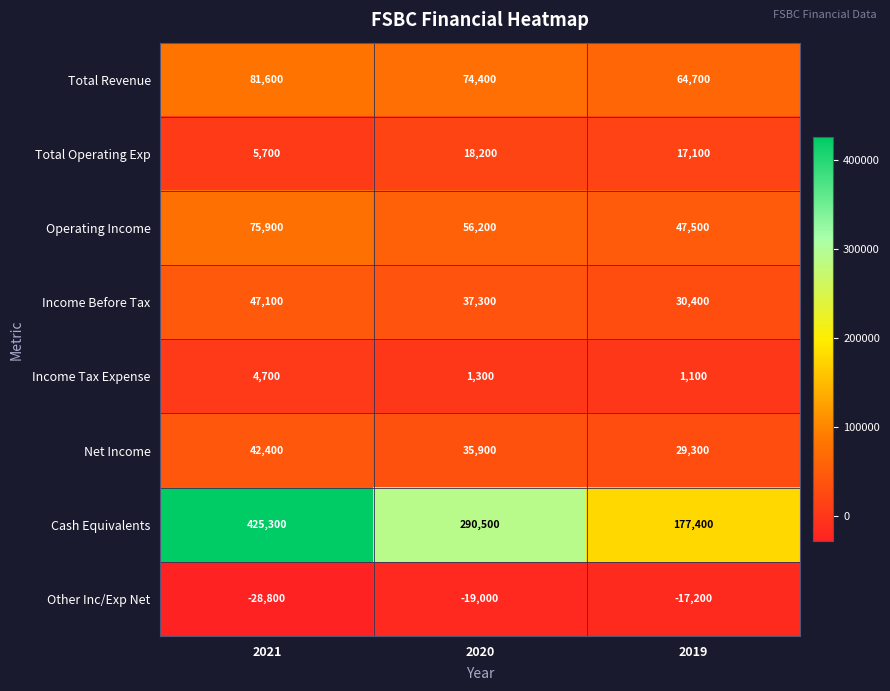

Is it true that Income Tax Expense equals 4700 at 2021?

True